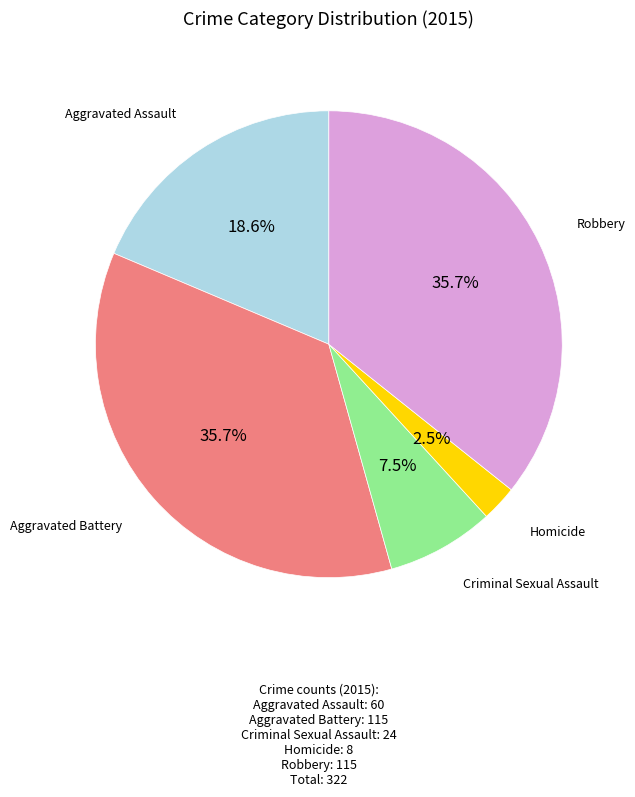

Is there any slice that represents more than half of the pie?

No